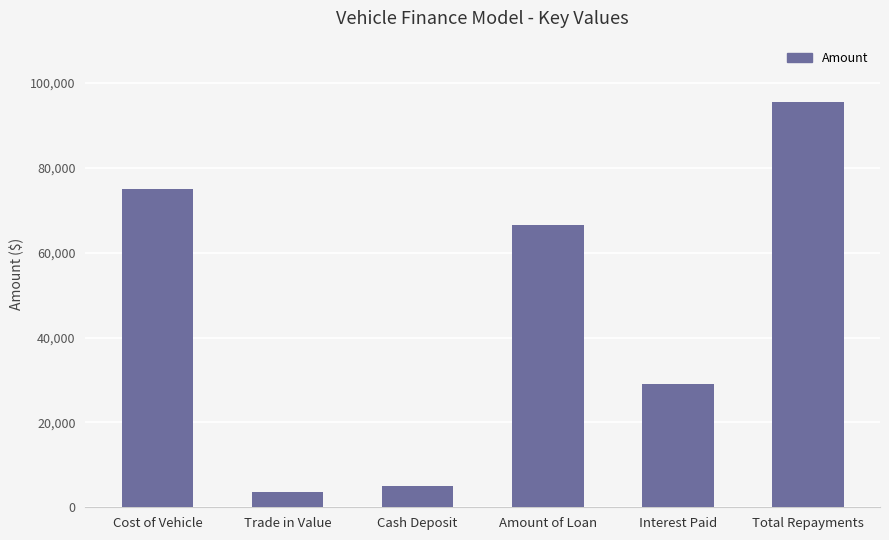

Which label corresponds to the largest value in the chart?

Total Repayments